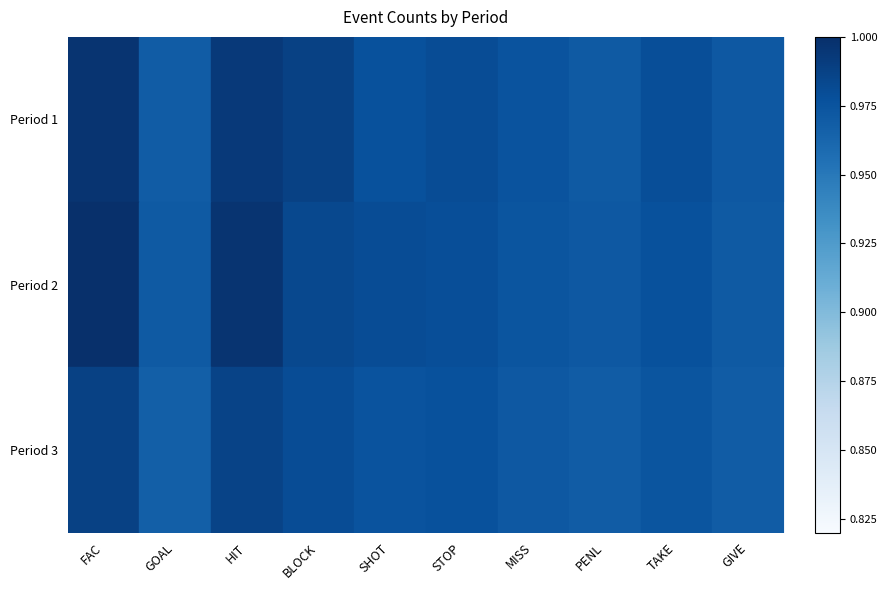

The value of Period 3 at HIT is 0.6. True or false?

False